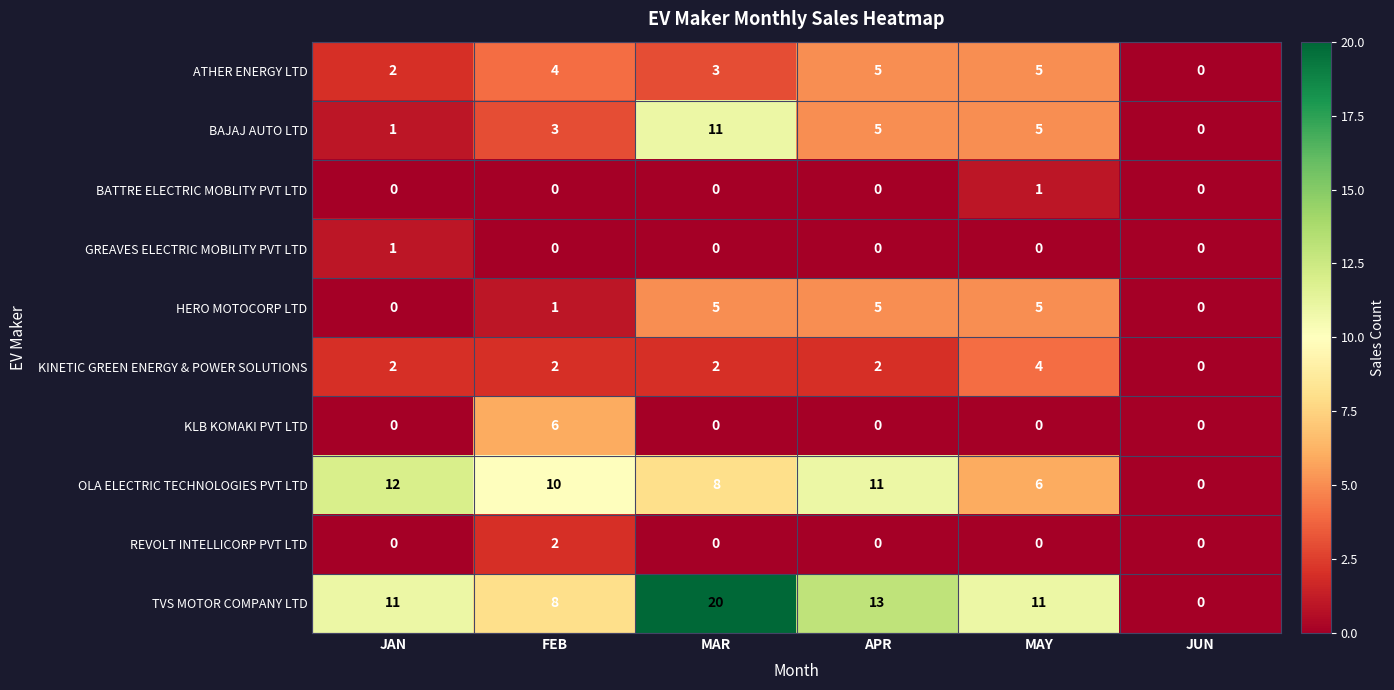

What is the difference between the highest and lowest values at JAN?

12